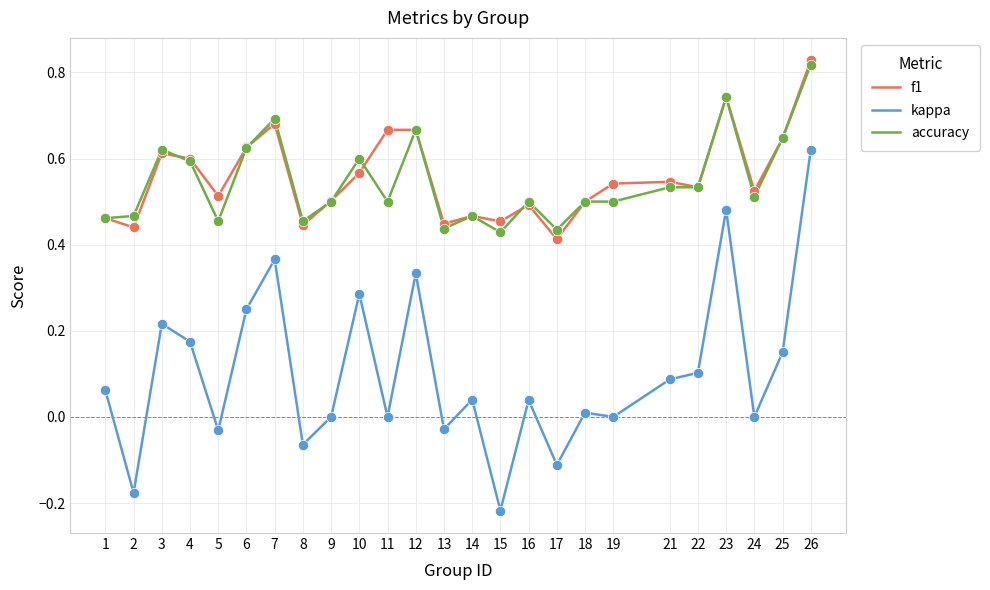

Which series has the largest total across all categories?

f1